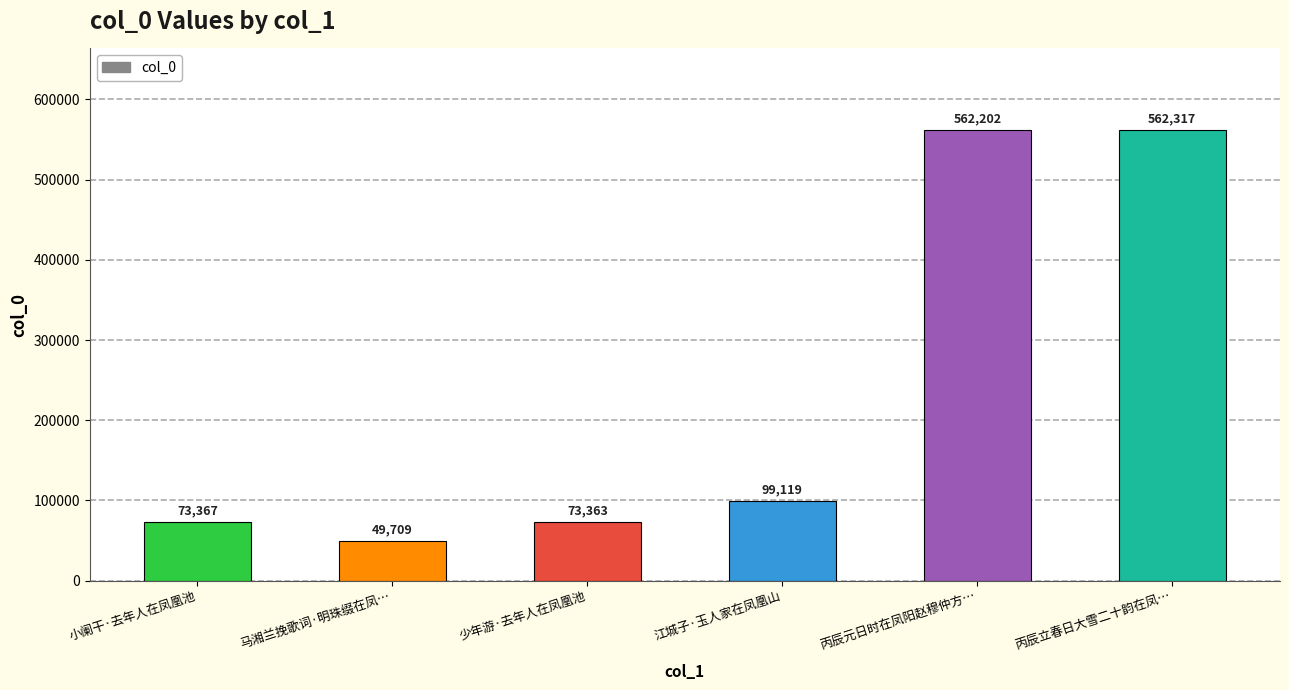

At which label is the value closest to 306013?

江城子·玉人家在凤凰山